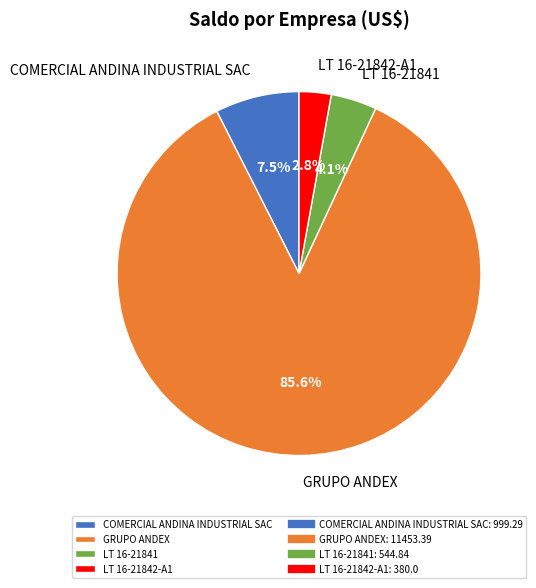

Rank the categories by value from lowest to highest.

LT 16-21842-A1, LT 16-21841, COMERCIAL ANDINA INDUSTRIAL SAC, GRUPO ANDEX